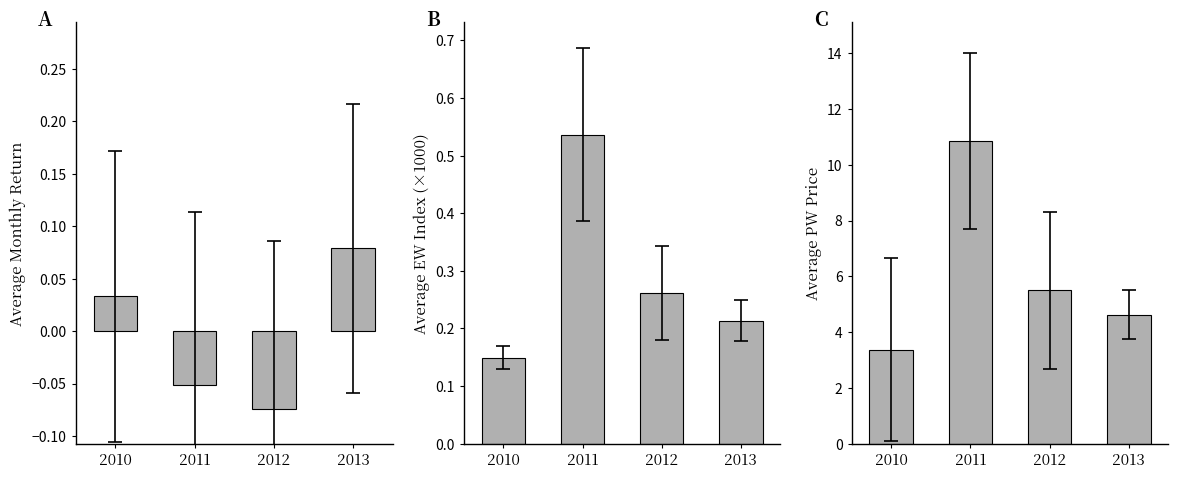

The value of Average Monthly Return at 2011 is -0.1. True or false?

False